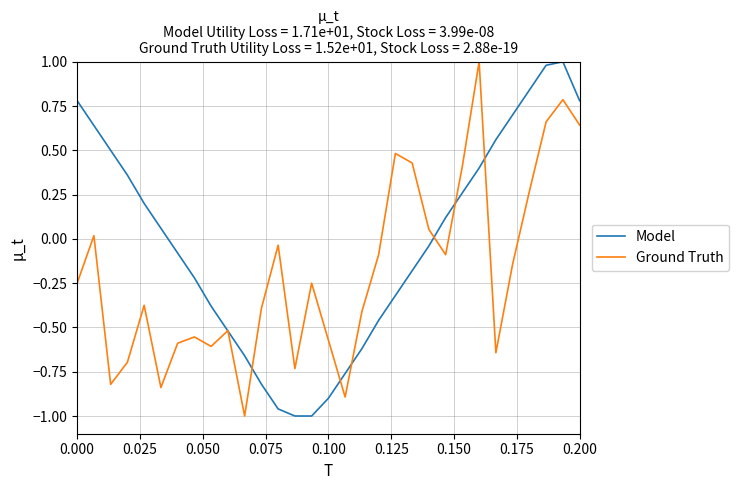

List the series in order of their overall mean, lowest first.

Ground Truth, Model